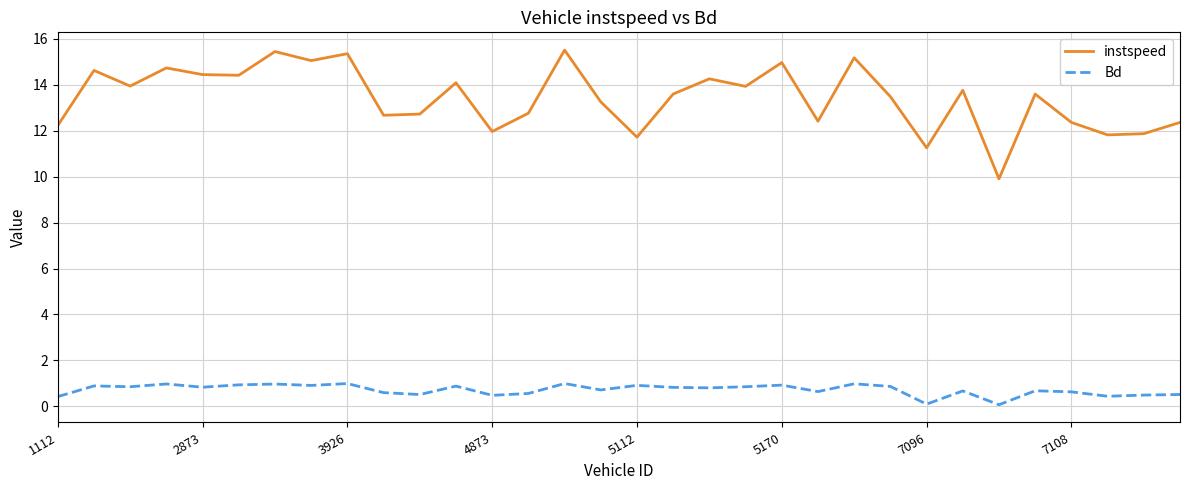

True or false: instspeed and Bd intersect in this chart.

False